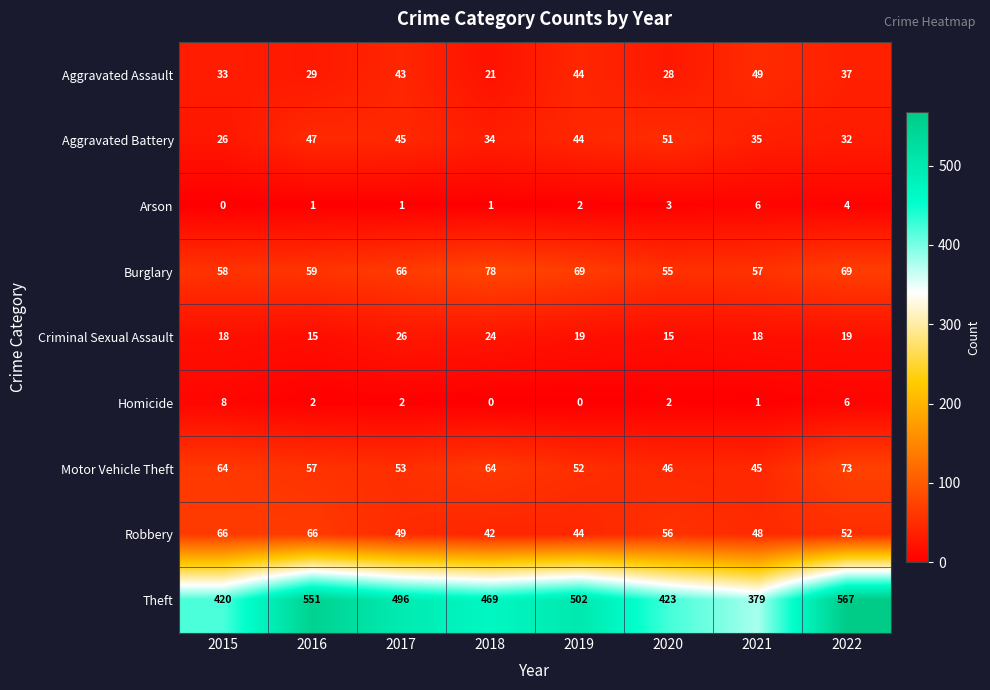

What is the difference between the Burglary values at 2015 and 2020?

3